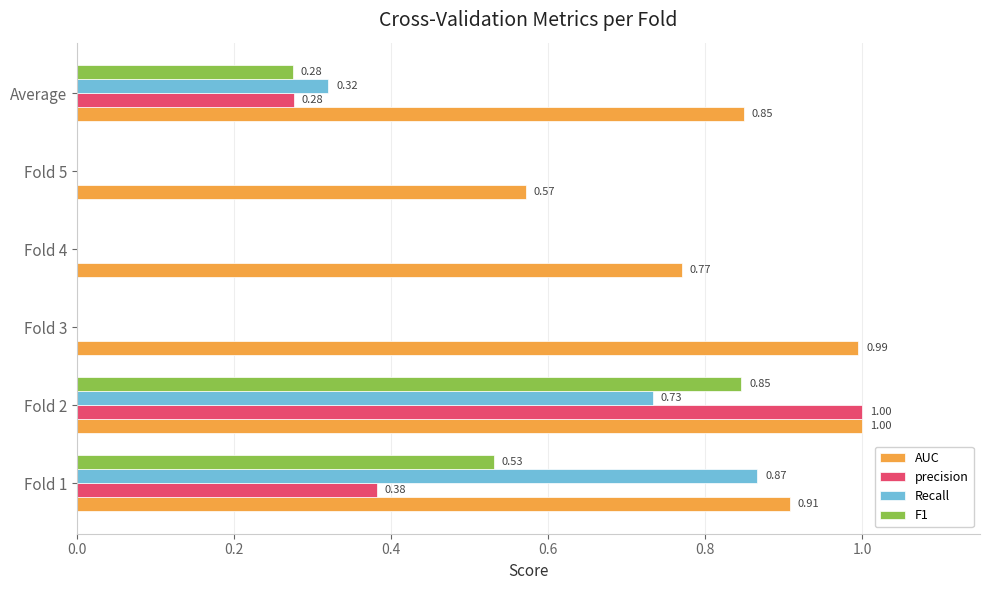

What is the sum of all AUC values?

5.1